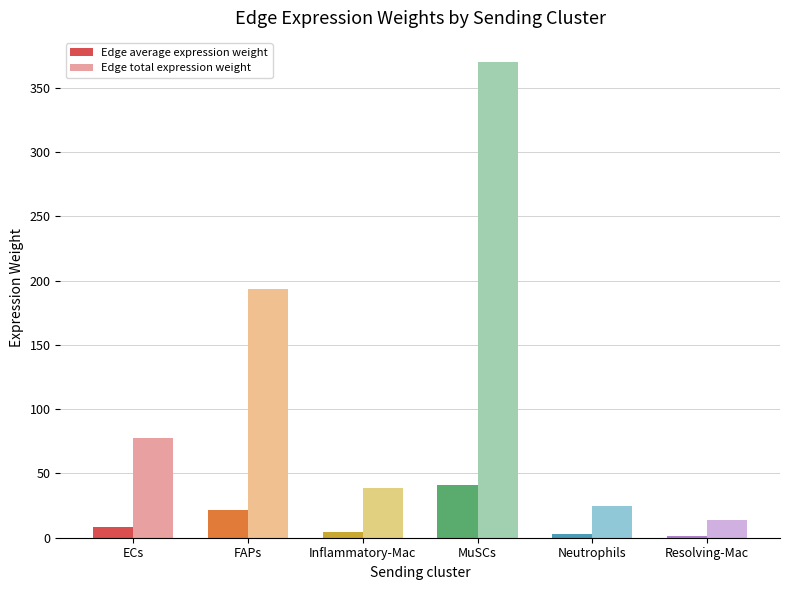

What is the minimum value for Edge average expression weight?

1.5